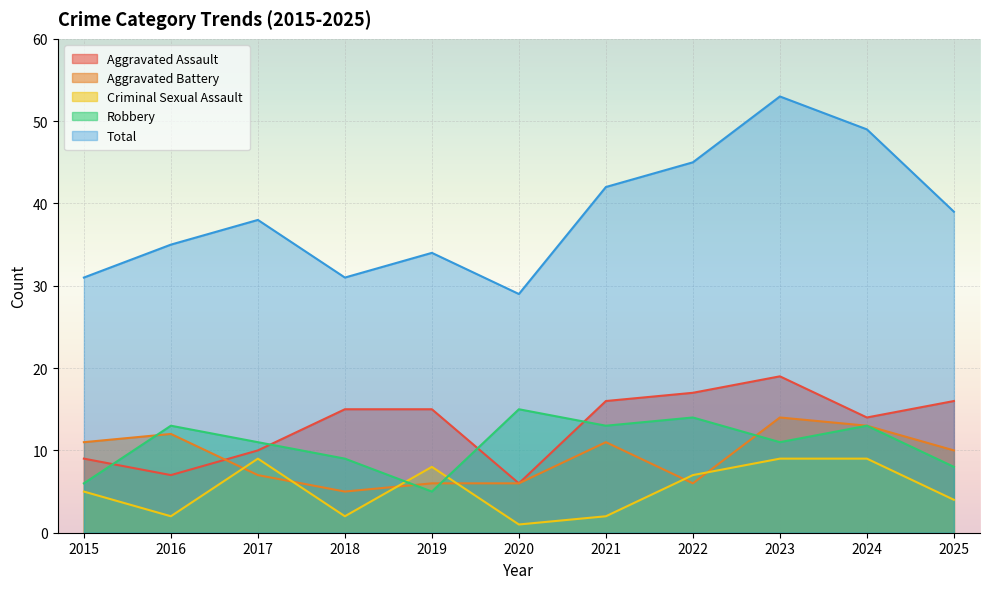

What are all the series names shown in the legend?

Aggravated Assault, Aggravated Battery, Criminal Sexual Assault, Robbery, Total